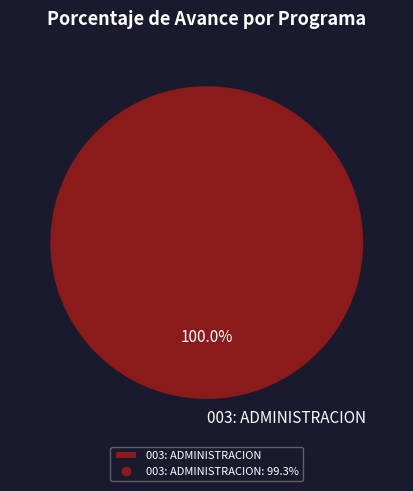

What is the majority slice?

003: ADMINISTRACION